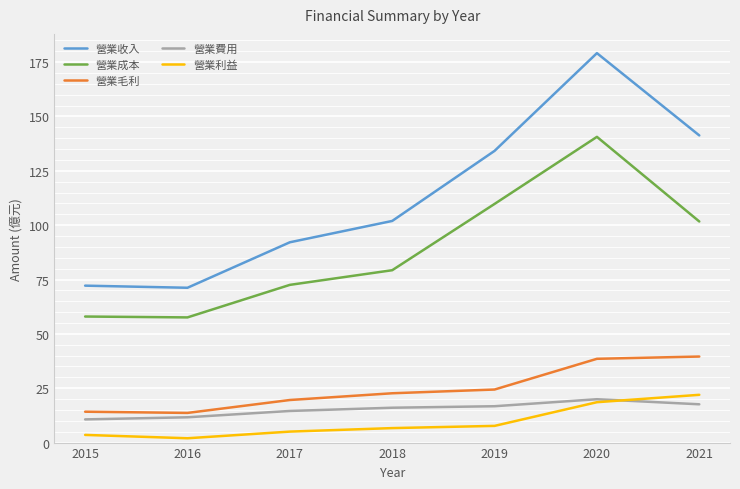

What is the difference between the 營業成本 values at 2019 and 2020?

30.8